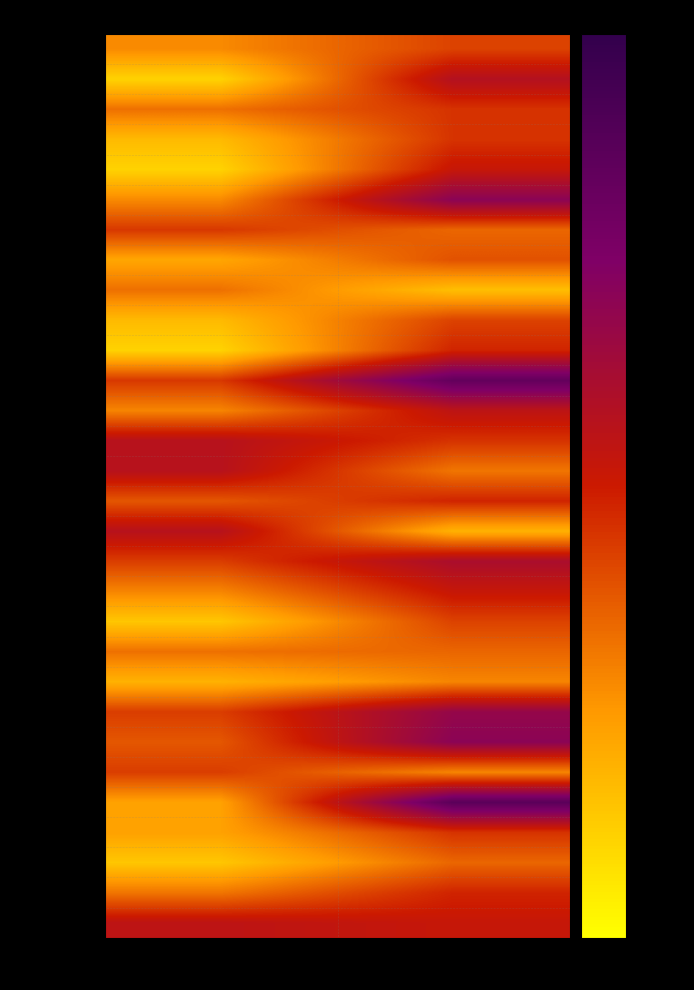

What is the difference between the highest and lowest values at Jogo Score?

0.5